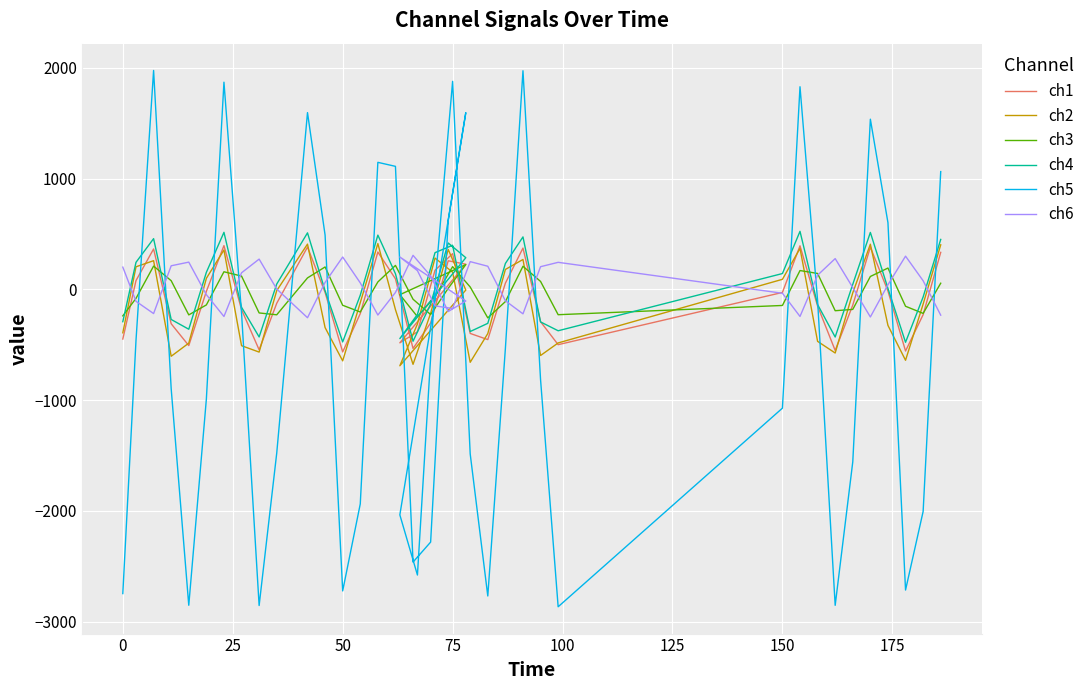

What is the sum of all ch4 values?

605.5